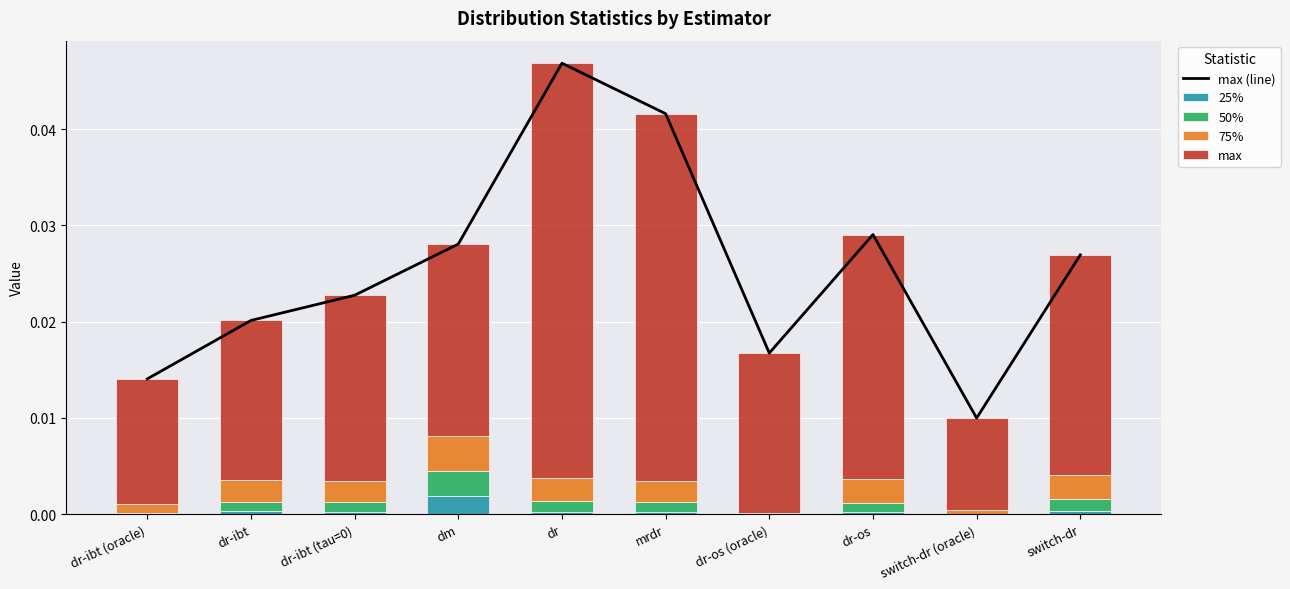

List the labels in order of 75% value, largest first.

dm, switch-dr, dr-os, dr, dr-ibt, dr-ibt (tau=0), mrdr, dr-ibt (oracle), switch-dr (oracle), dr-os (oracle)